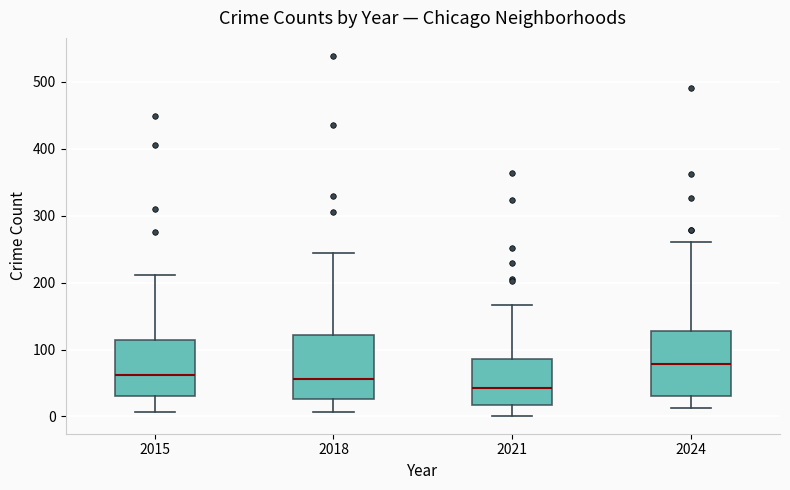

Reading left to right, read every box against the y-axis: the position of its median line, the range the box covers, and the ends of its whiskers. The values are not printed on the chart, so give them approximately, as read against the axis.

2015: median 60, box 30 to 110, whiskers 10 to 210
2018: median 60, box 30 to 120, whiskers 10 to 240
2021: median 40, box 20 to 90, whiskers 0 to 170
2024: median 80, box 30 to 130, whiskers 10 to 260